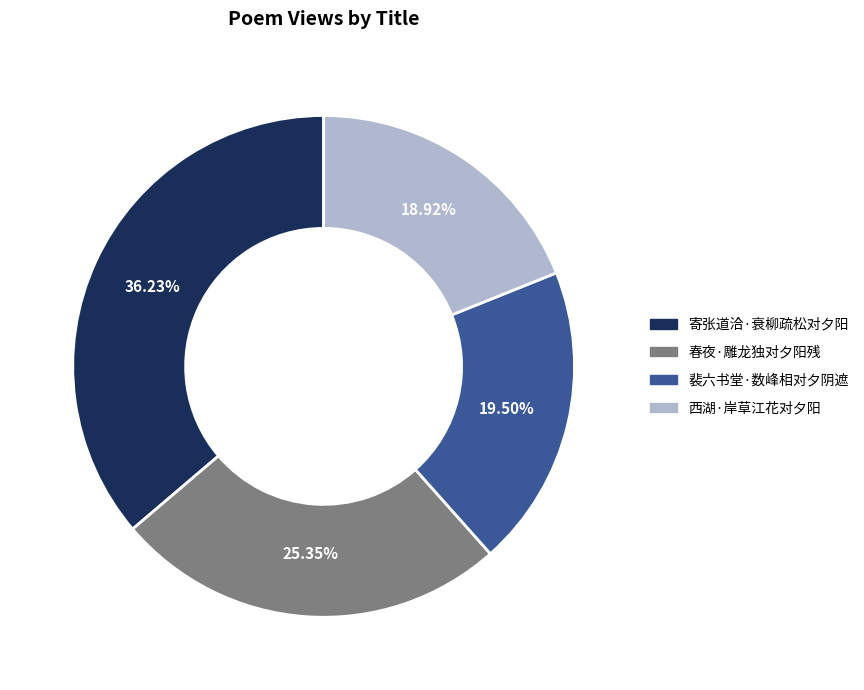

Rank the categories by value from lowest to highest.

西湖·岸草江花对夕阳, 裴六书堂·数峰相对夕阴遮, 春夜·雕龙独对夕阳残, 寄张道洽·衰柳疏松对夕阳